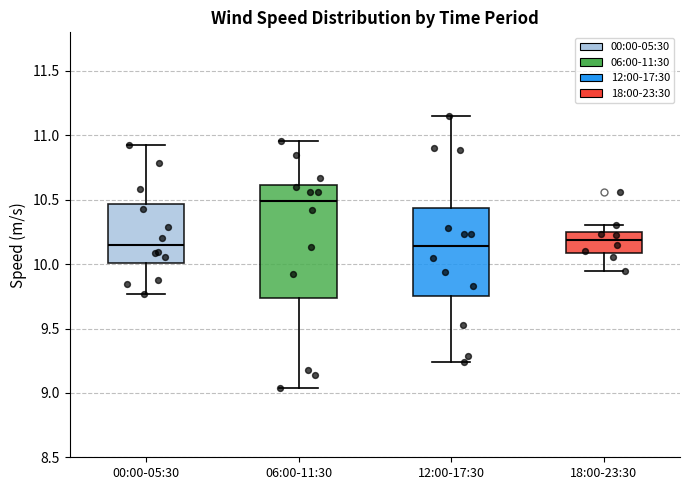

Reading left to right, transcribe this box plot: for each box, give where its median line is, the range the box spans, and where its two whiskers end, as read against the y-axis. The values are not printed on the chart, so give them approximately, as read against the axis.

00:00-05:30: median 10.15, box 10.00 to 10.45, whiskers 9.75 to 10.95
06:00-11:30: median 10.50, box 9.75 to 10.60, whiskers 9.05 to 10.95
12:00-17:30: median 10.15, box 9.75 to 10.45, whiskers 9.25 to 11.15
18:00-23:30: median 10.20, box 10.10 to 10.25, whiskers 9.95 to 10.30